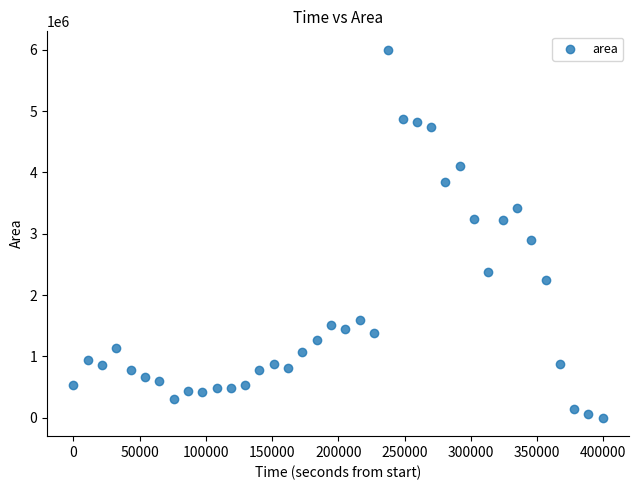

What Y value in the scatter plot is closest to 3000625?

2895625